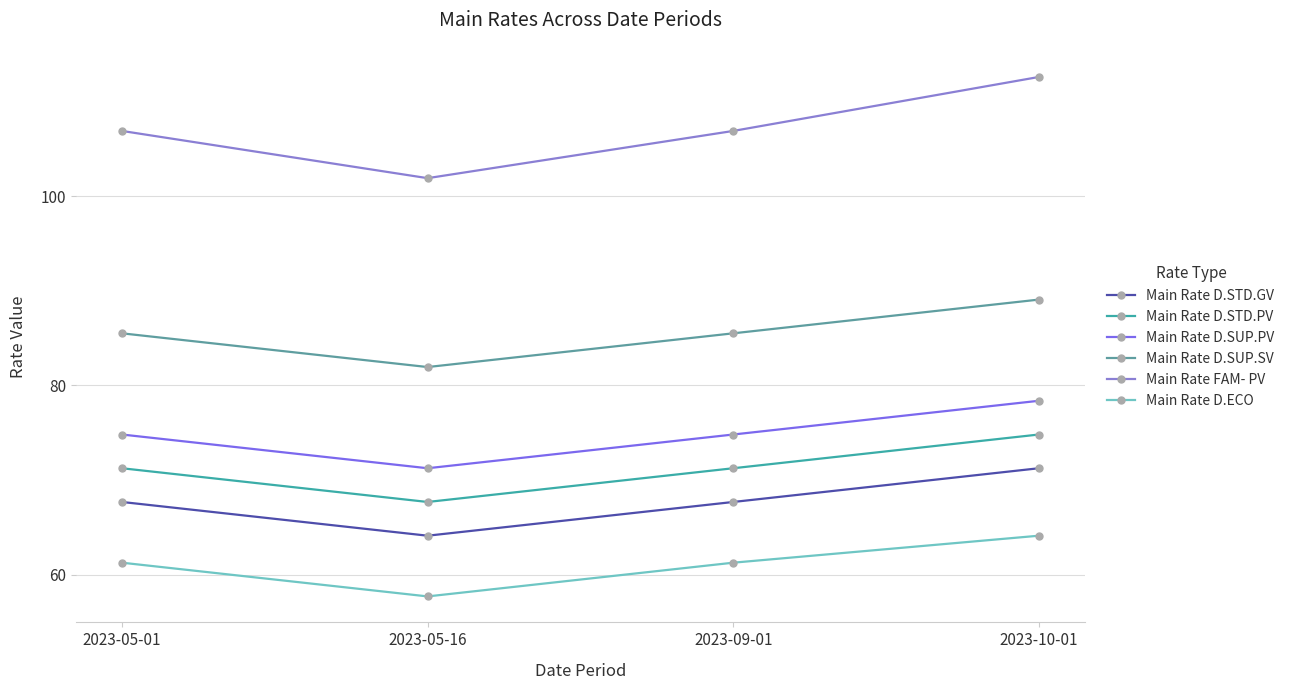

What is the greatest value displayed?

112.6